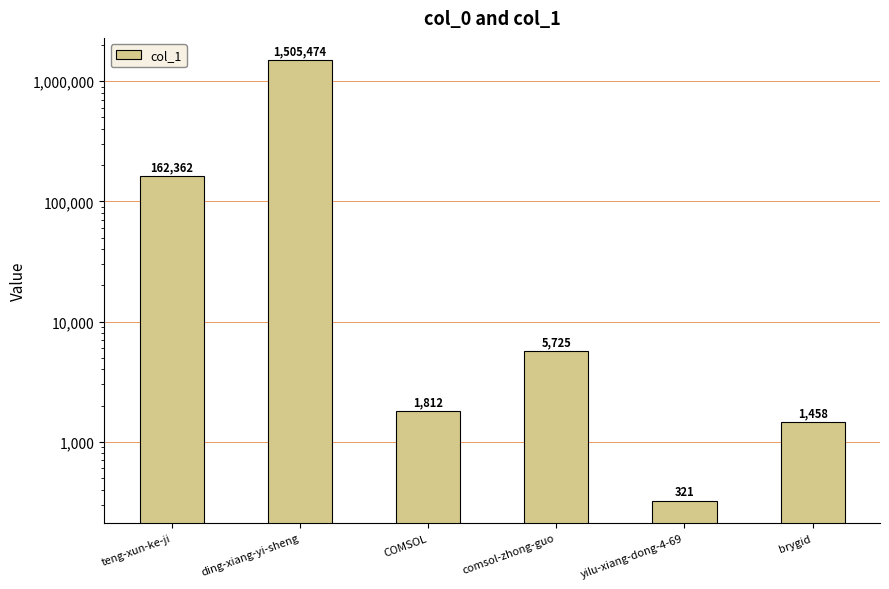

What is the difference between the second highest and second lowest values?

160904